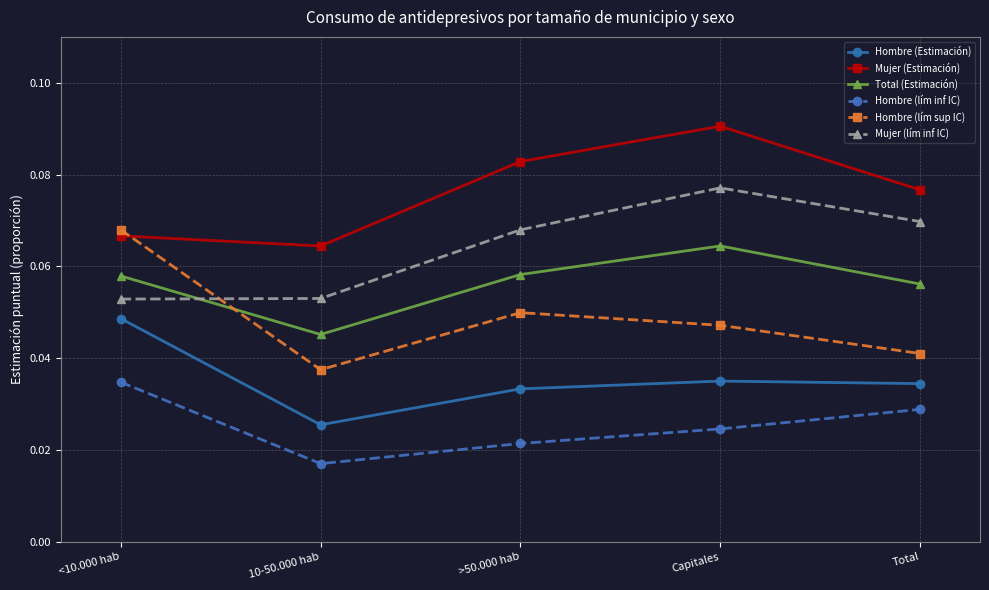

At how many categories does at least one series exceed 0?

5